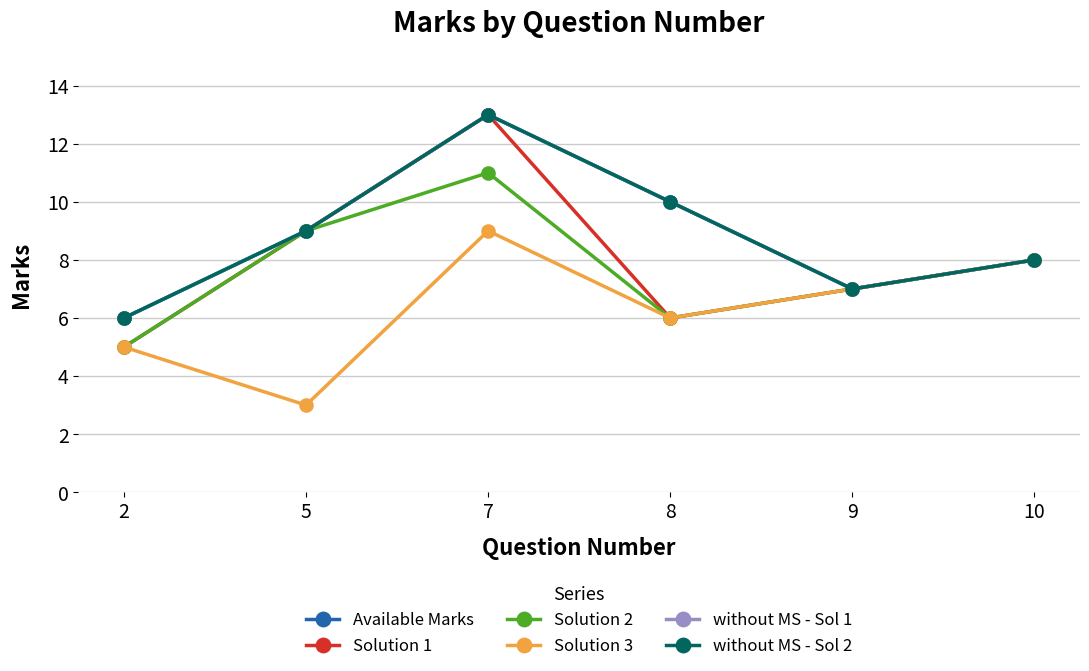

Is this an area chart (filled region under the line)?

No